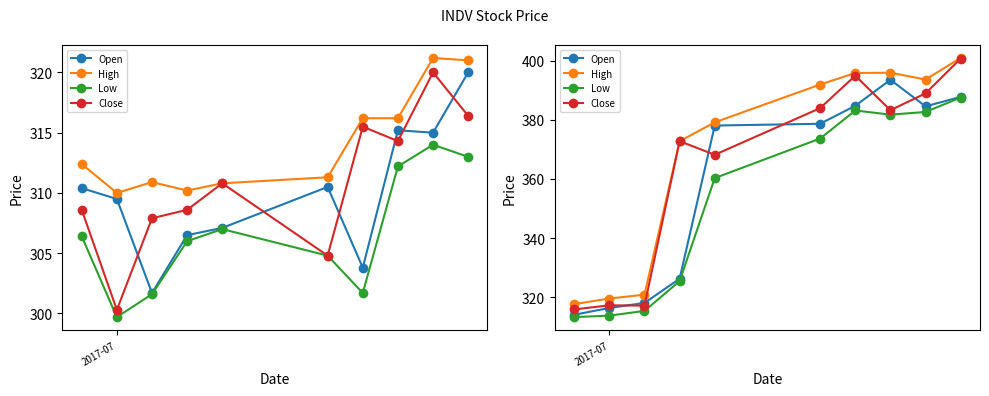

True or false: High and Open cross at least once.

False